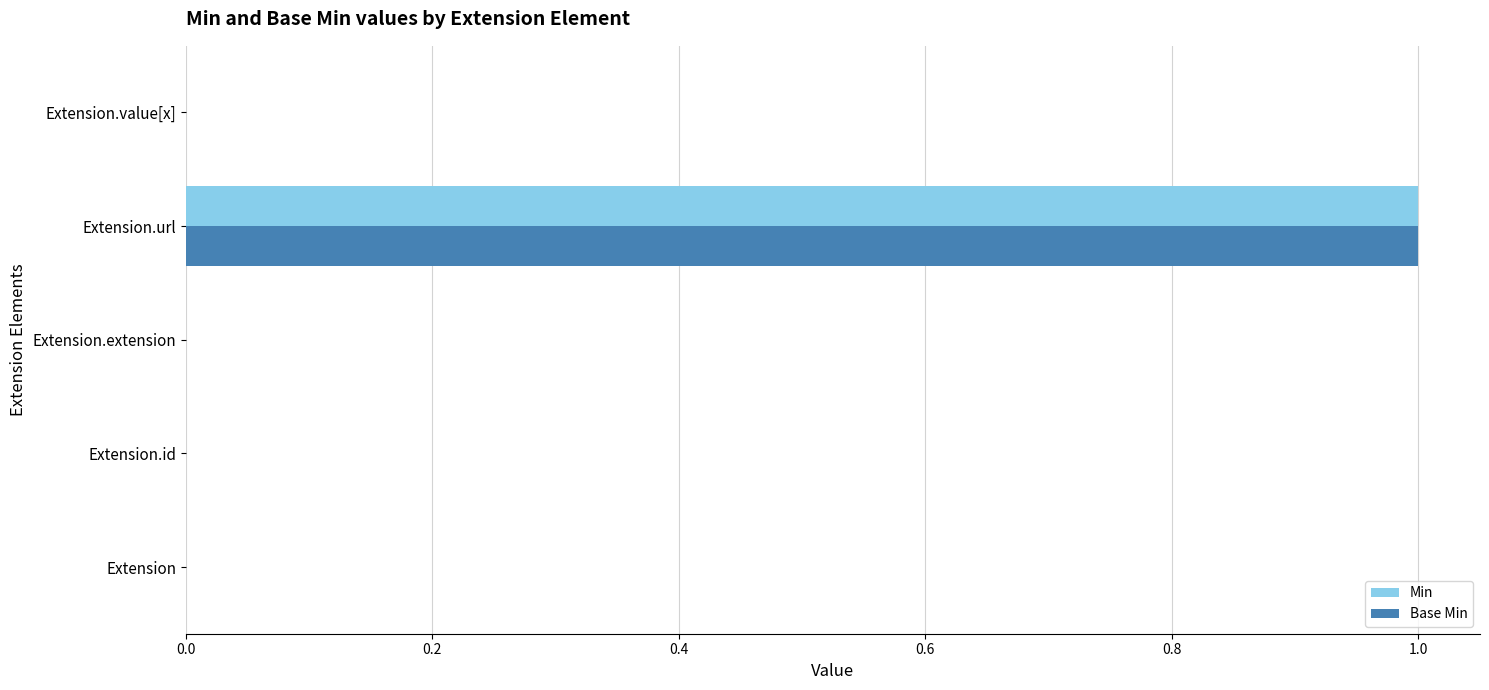

At which category is the sum across all series the highest?

Extension.url